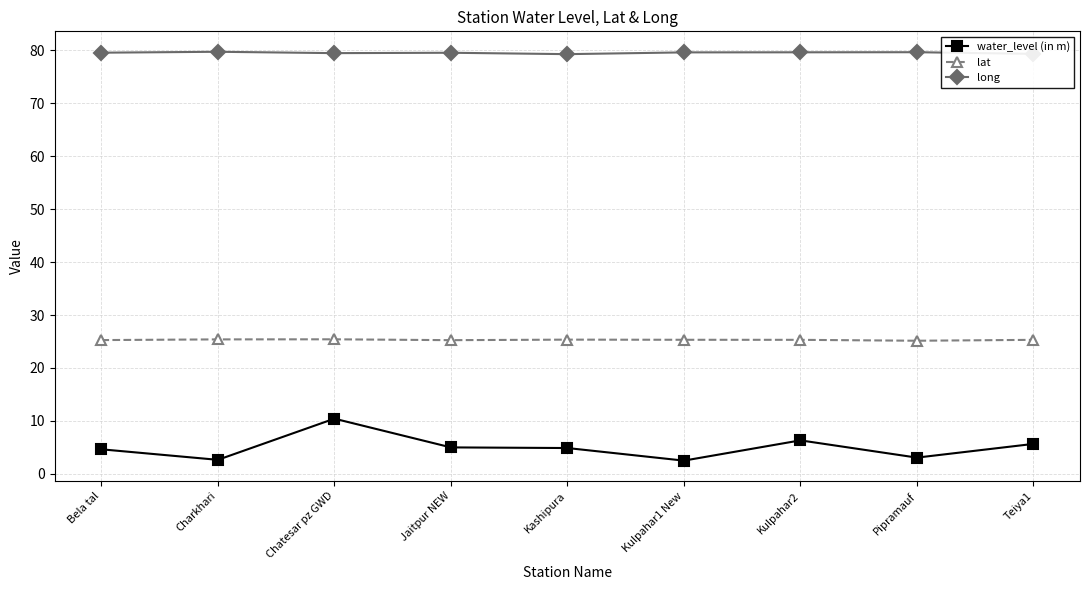

Which series has the largest range (max minus min)?

water_level (in m)